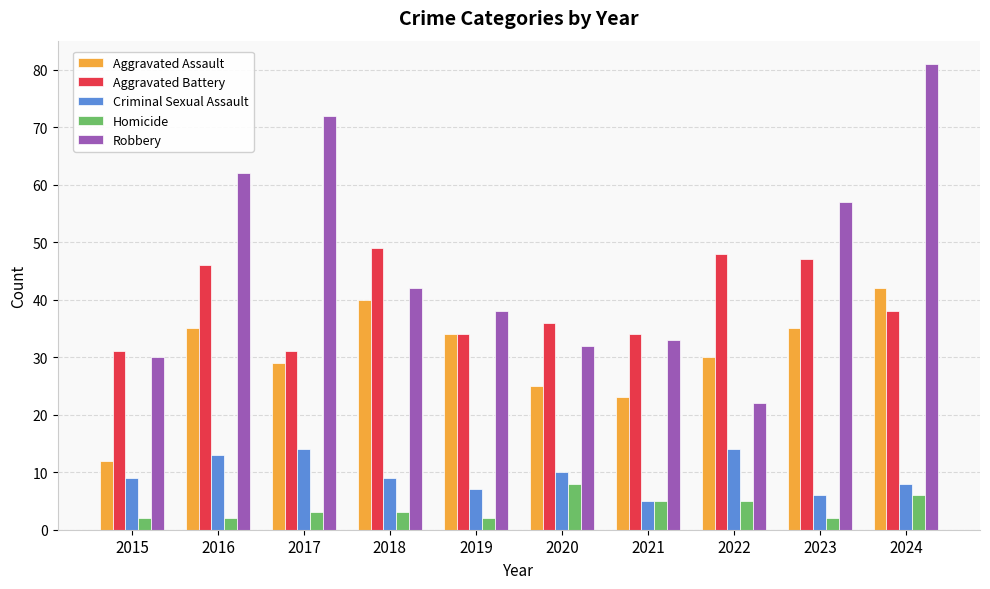

How many bars are there in total?

50